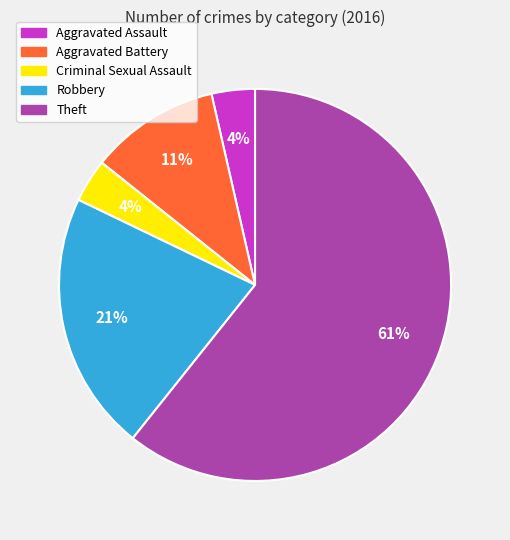

How many segments does this pie chart have?

5